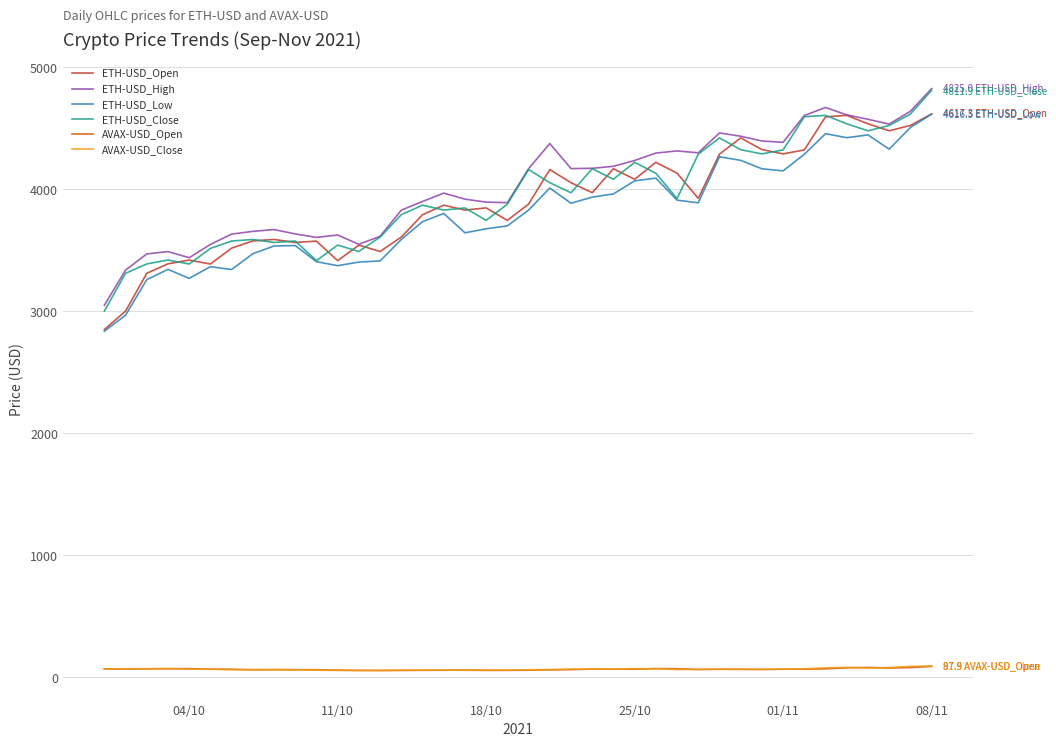

What is the maximum value shown in the chart?

4825.0